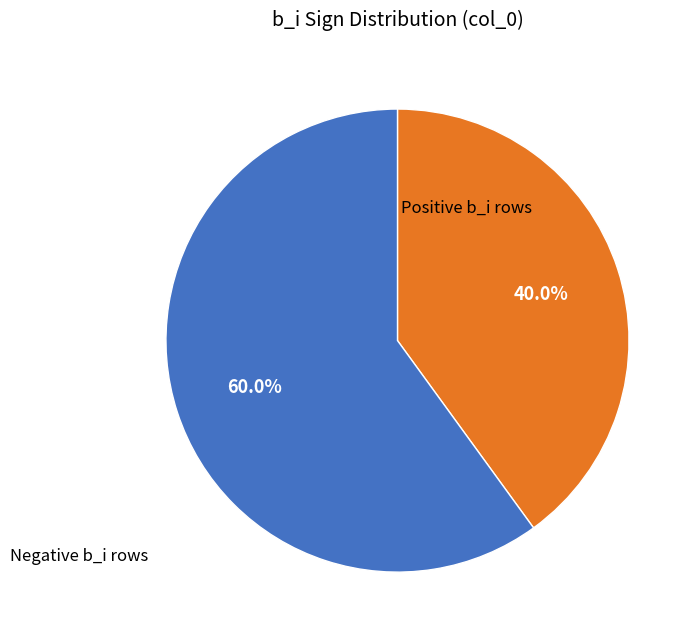

To the nearest percent, what is the average slice percentage?

50%